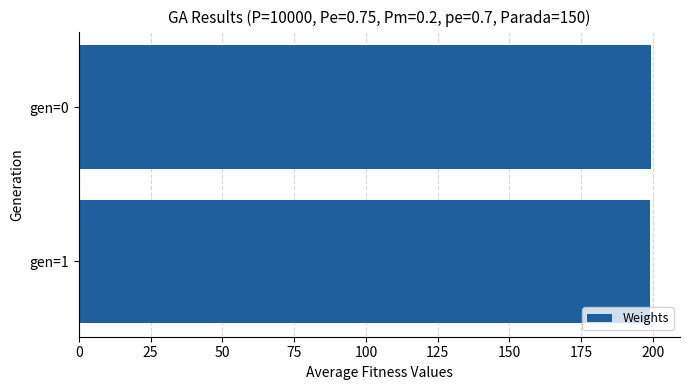

What is the average value?

199.3